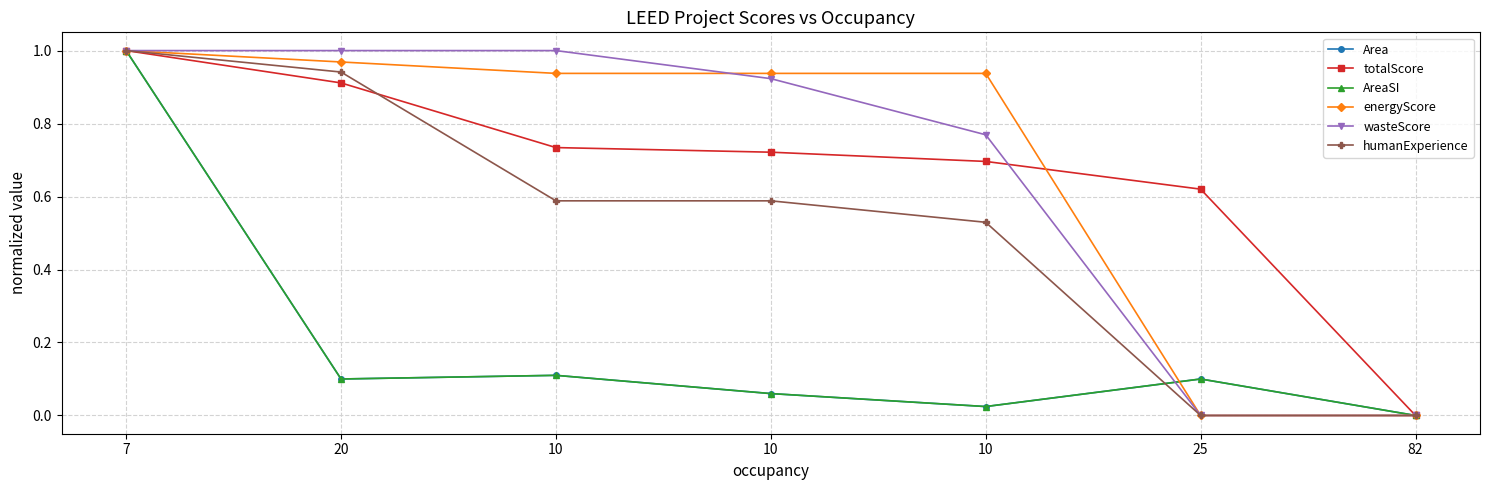

How many values in Area are above zero?

6